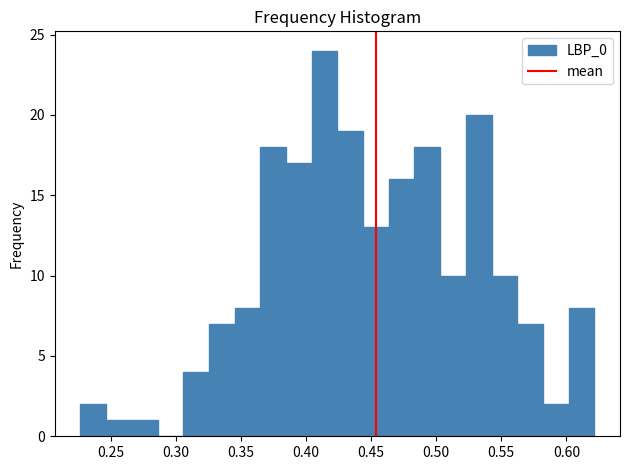

Read against the x-axis, roughly where is the centre of the tallest bar?

0.415